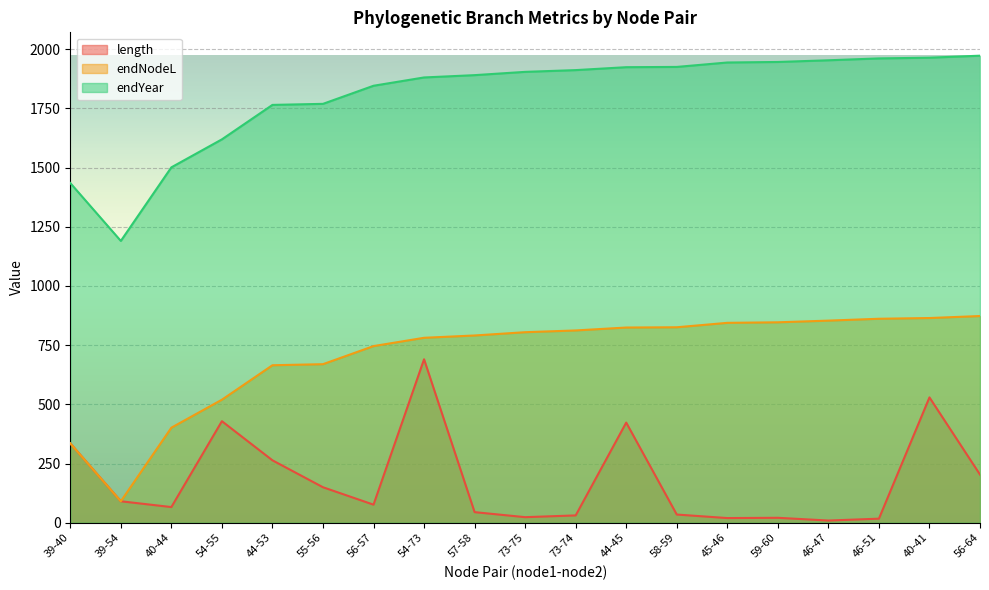

What is the label of the 8th point from the left?

54-73